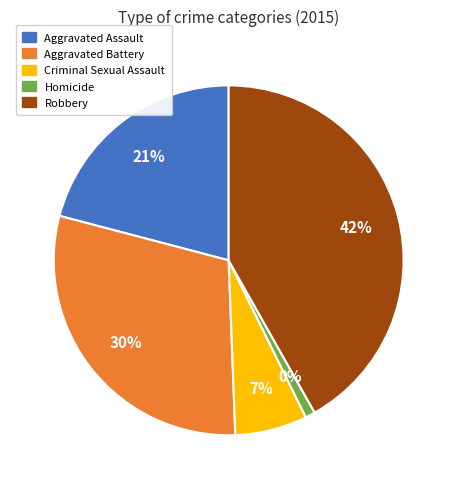

To the nearest percent, what portion does Robbery represent?

42%